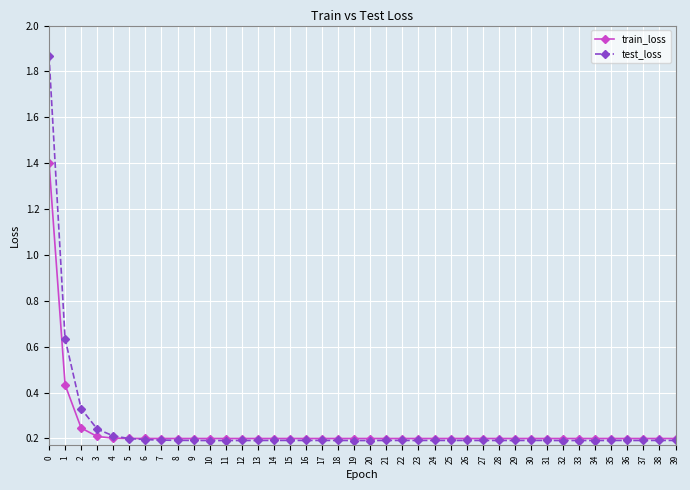

True or false: train_loss has a value of 0.1 at 8.

False